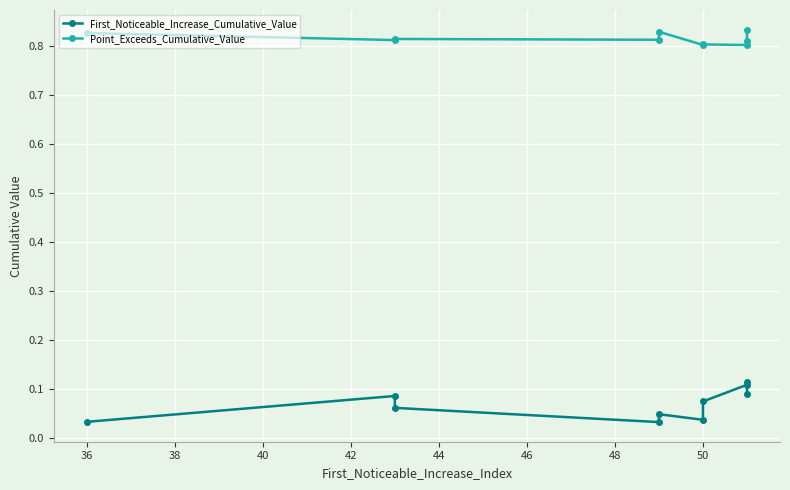

What is the value of the Point_Exceeds_Cumulative_Value point at the 3rd from the left?

0.8